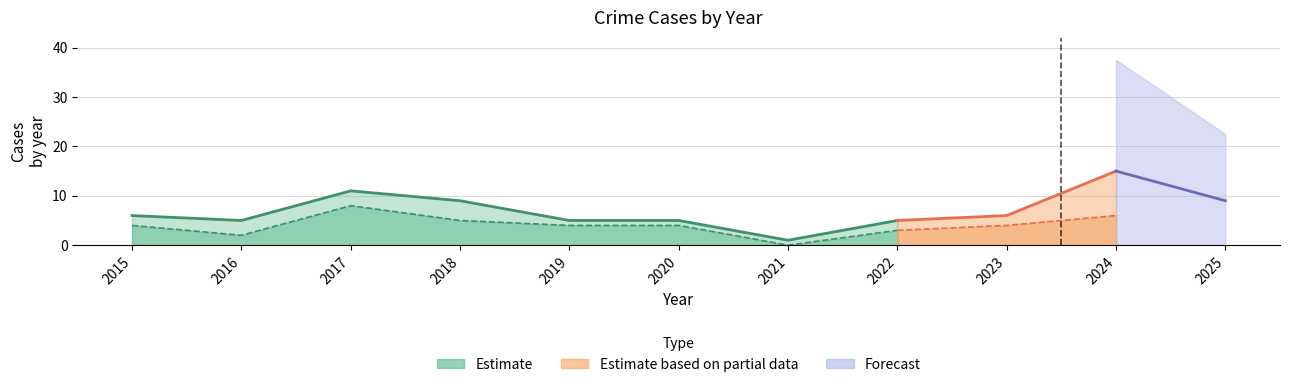

The value of Robbery at 2020 is 2. True or false?

False